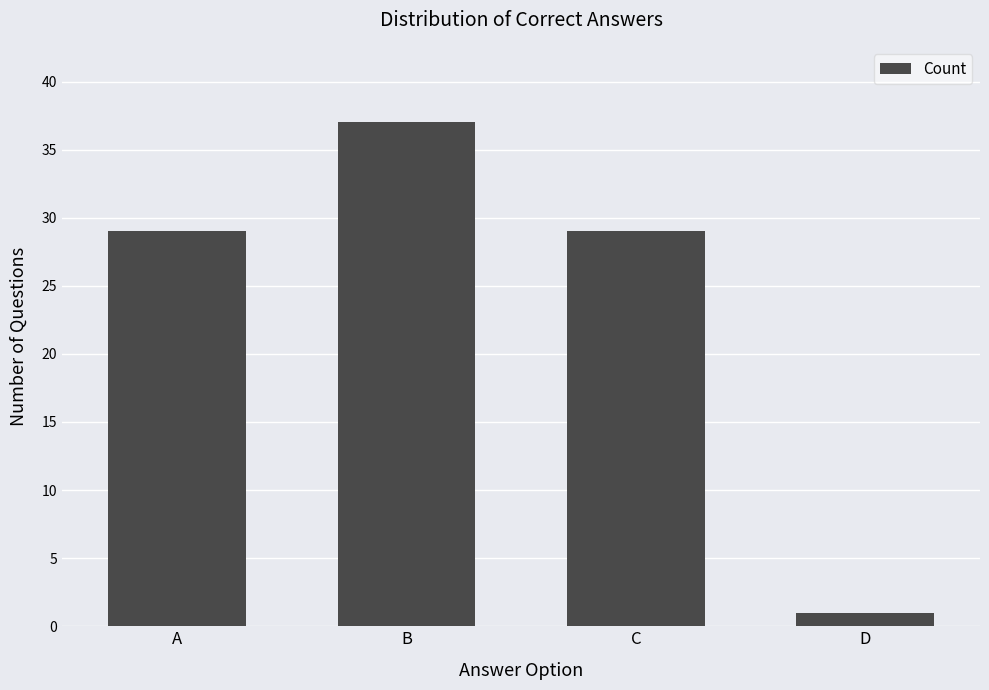

Are the bars horizontal?

No